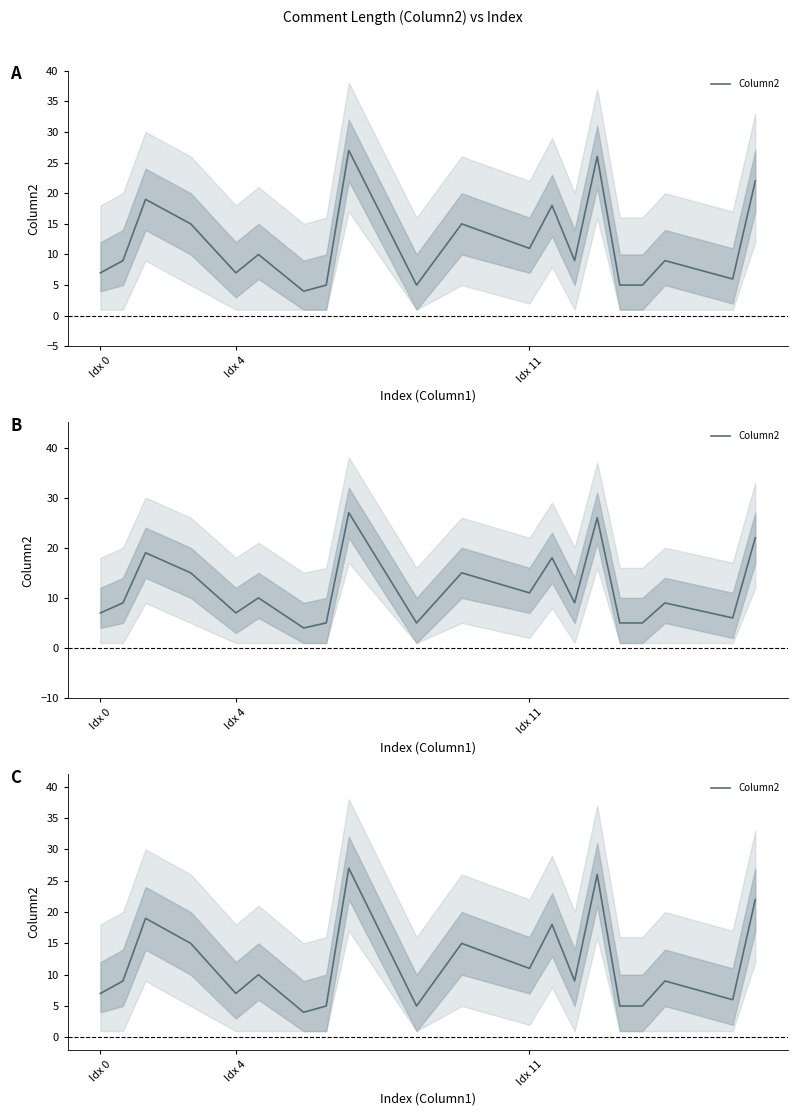

What is the sum of all values?

234